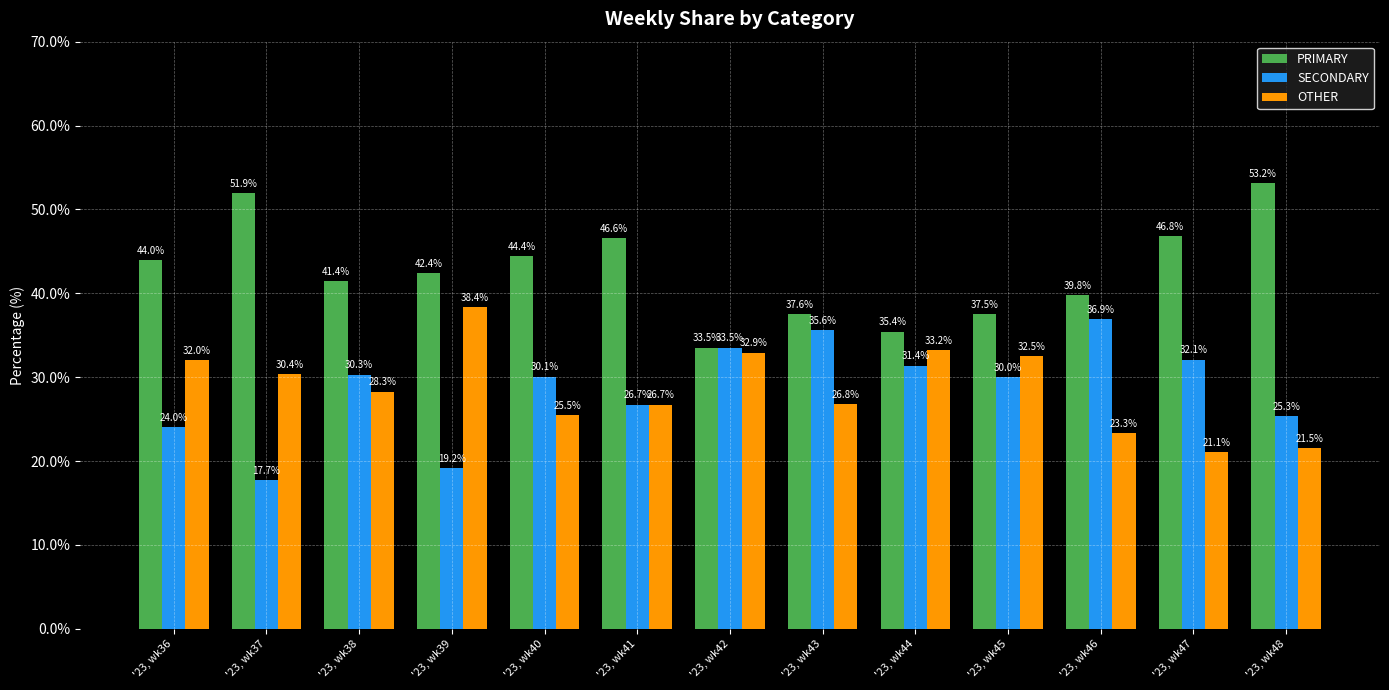

Rank the categories by OTHER value from lowest to highest.

'23, wk47, '23, wk48, '23, wk46, '23, wk40, '23, wk41, '23, wk43, '23, wk38, '23, wk37, '23, wk36, '23, wk45, '23, wk42, '23, wk44, '23, wk39